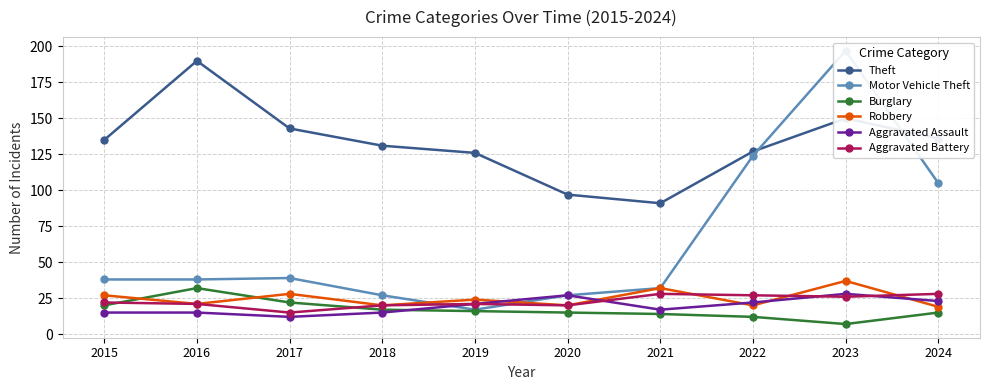

What is the difference between the maximum and minimum values in the Motor Vehicle Theft series?

180